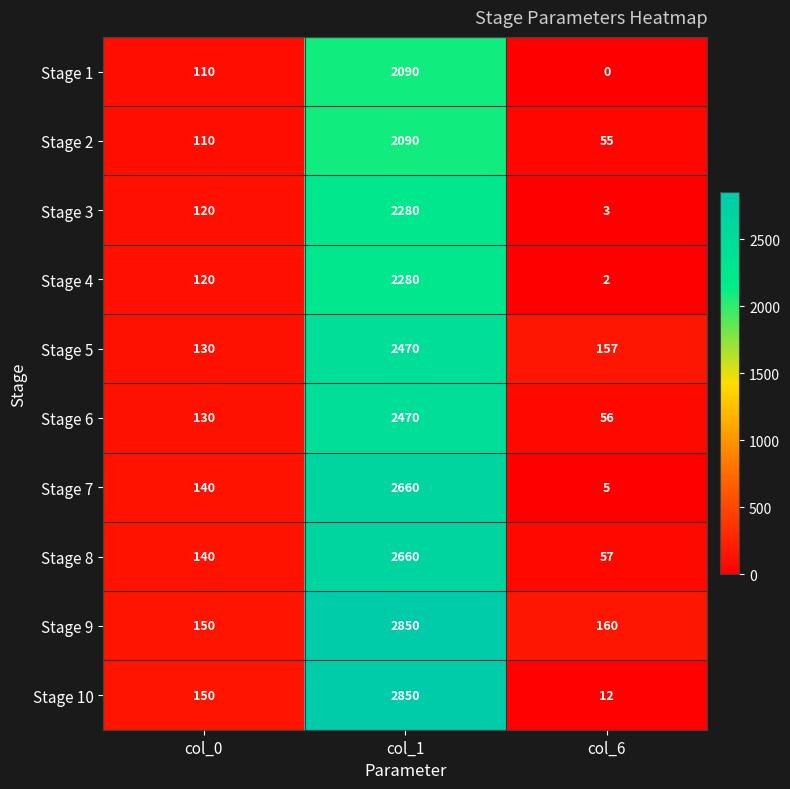

The value of Stage 6 at col_0 is 130. True or false?

True